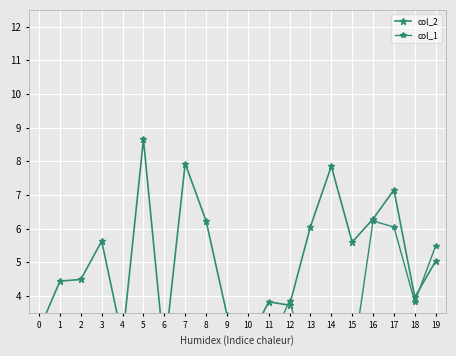

How many data points in col_2 are above 5?

10